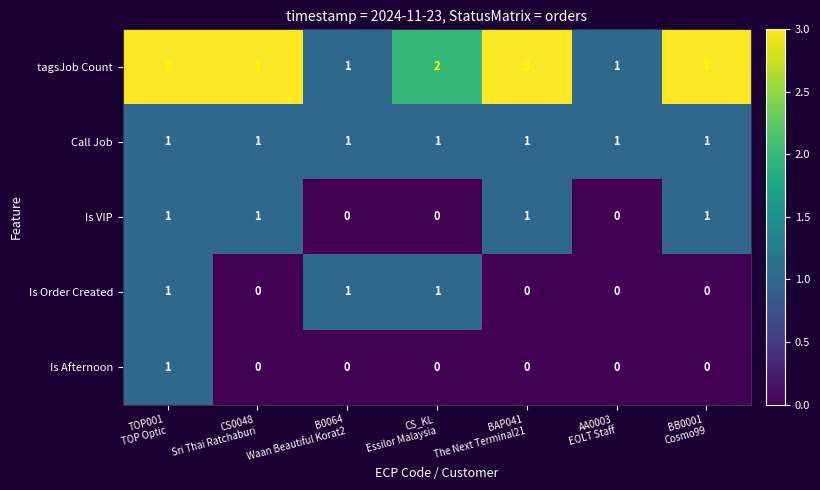

What is the sum of all Call Job values?

7